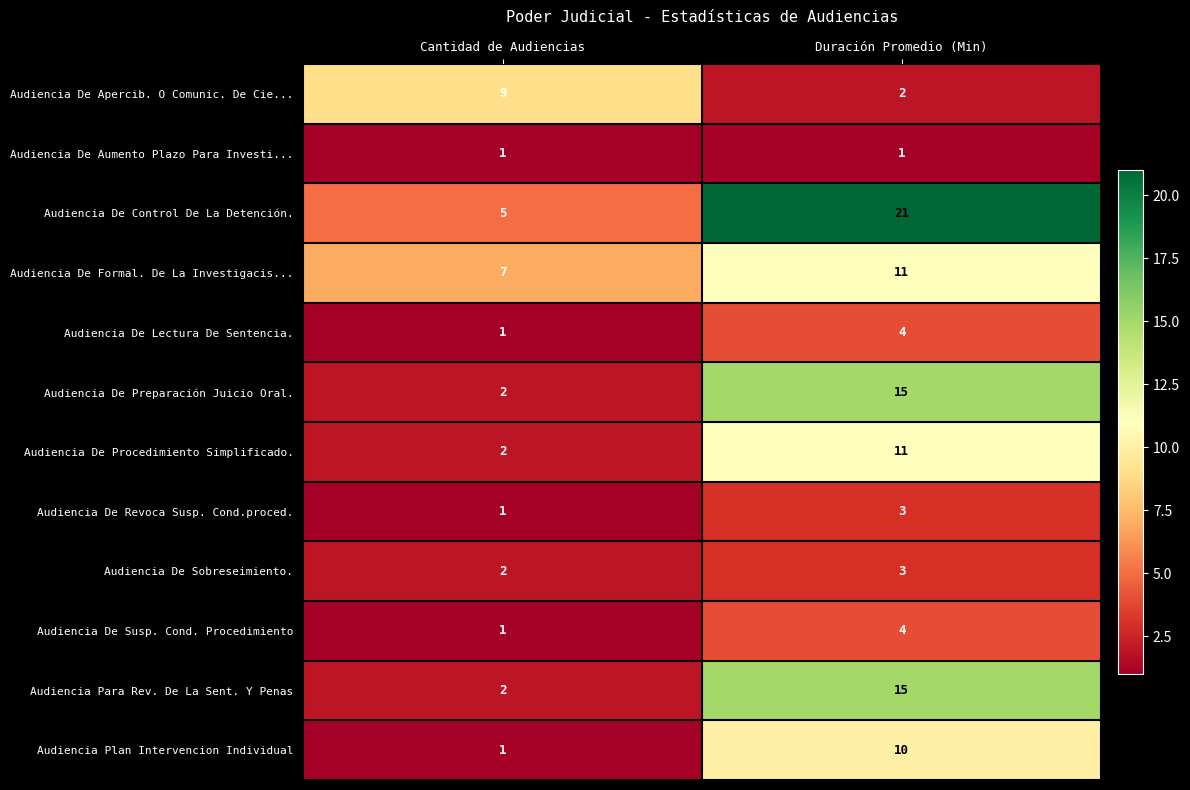

What is the sum of the Audiencia De Formal. De La Investigacis... values at Cantidad de Audiencias and Duración Promedio (Min)?

18